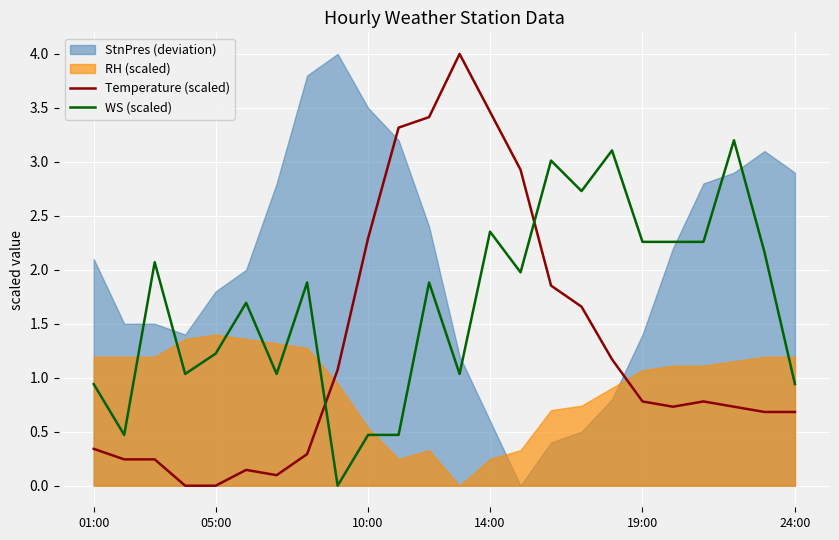

In Temperature (scaled), how many points are higher than both neighbors (excluding endpoints)?

3